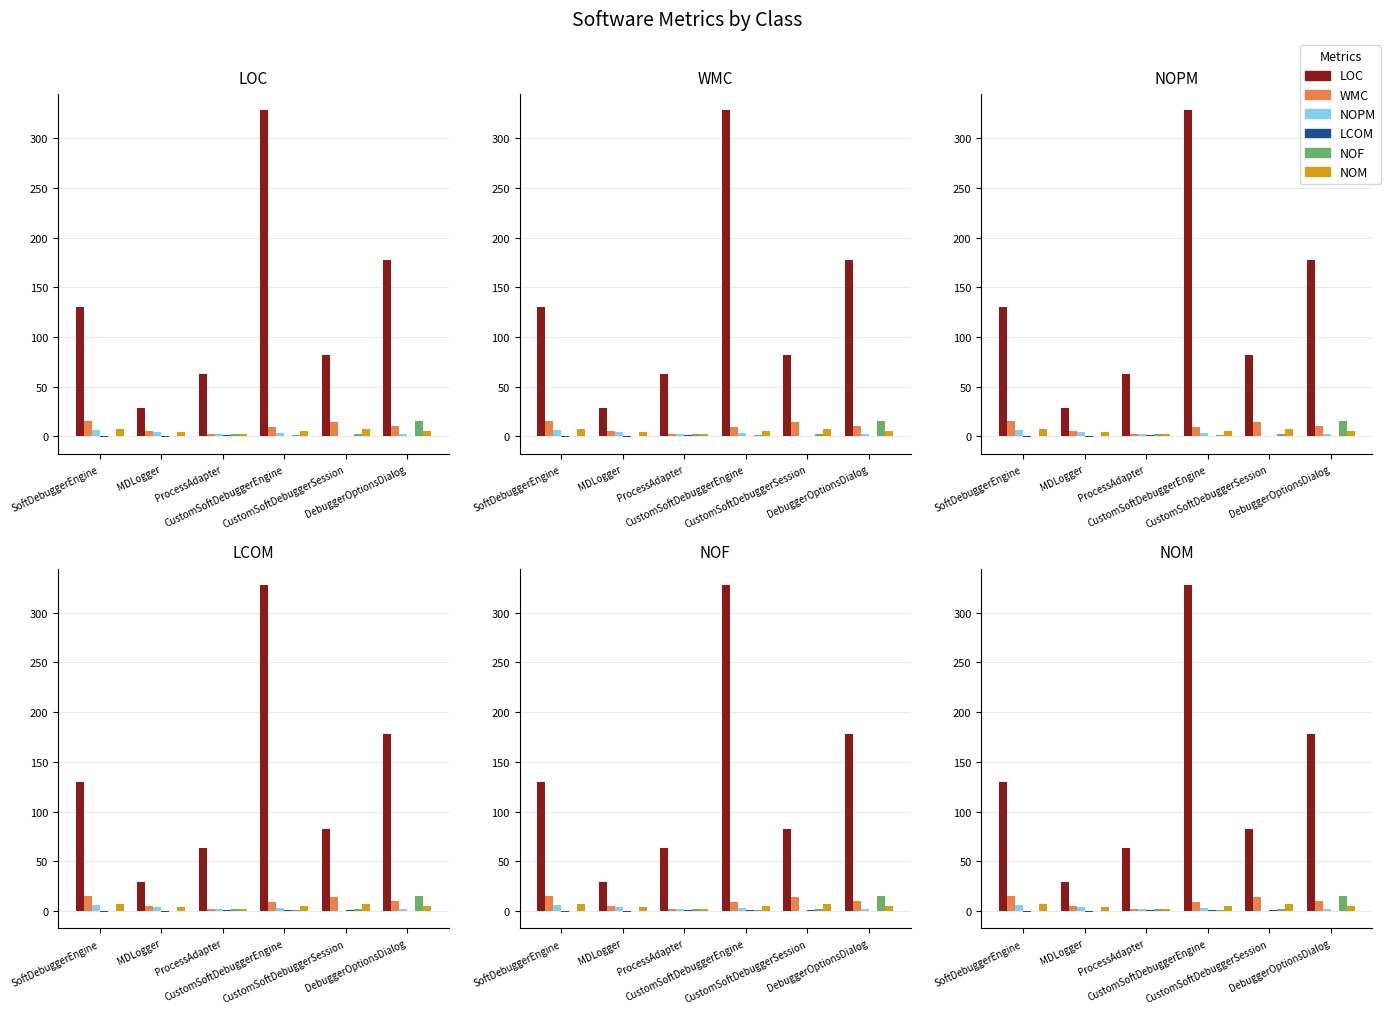

What are all the series names shown in the legend?

LOC, WMC, NOPM, LCOM, NOF, NOM